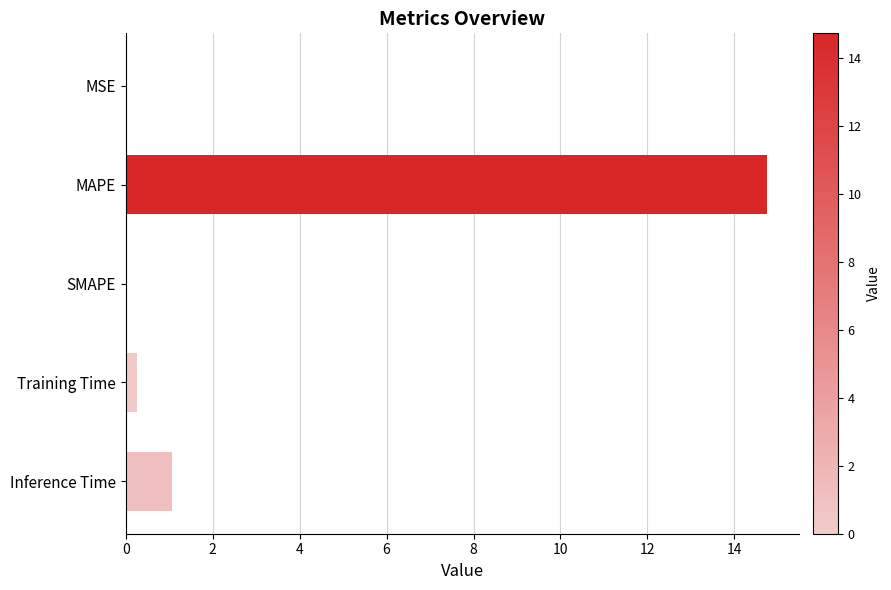

Read the value at Inference Time.

1.1